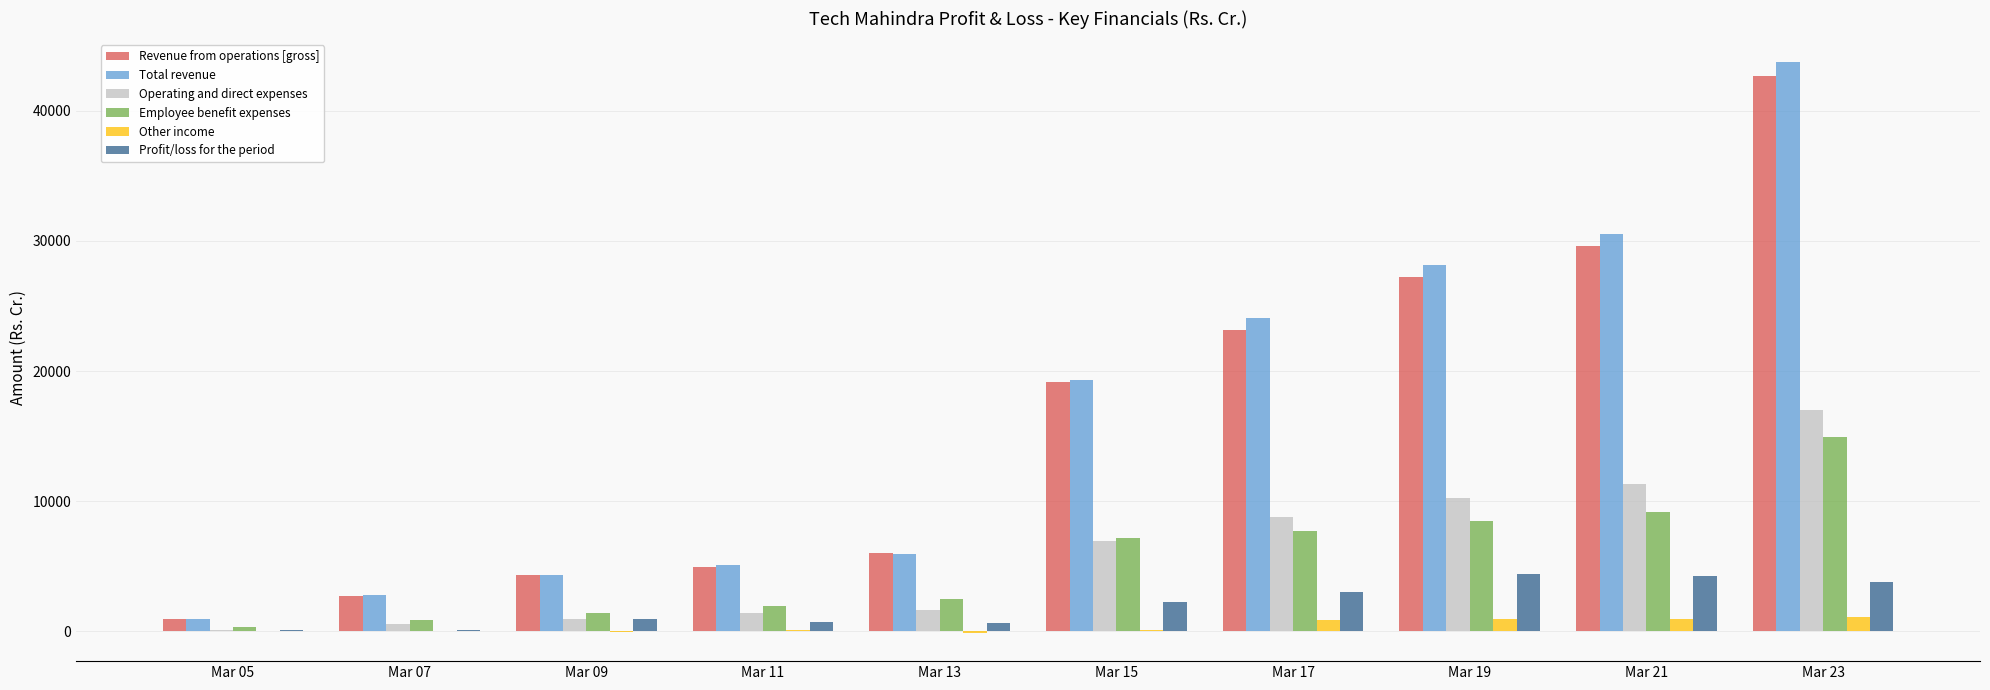

What is the greatest value displayed?

43785.6